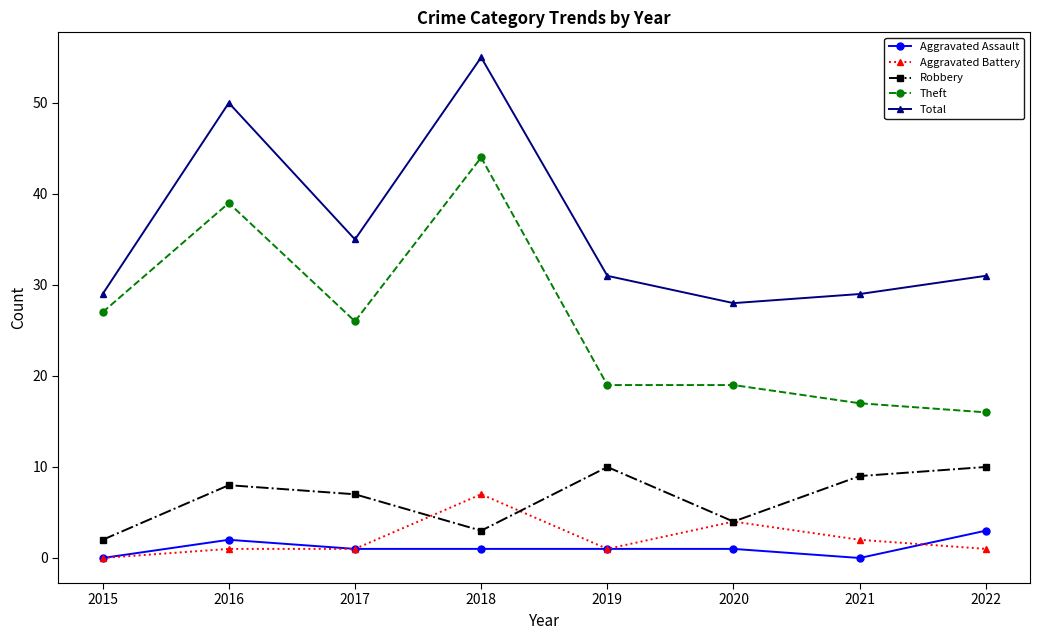

What is the value of the Total point at the 4th from the left?

55